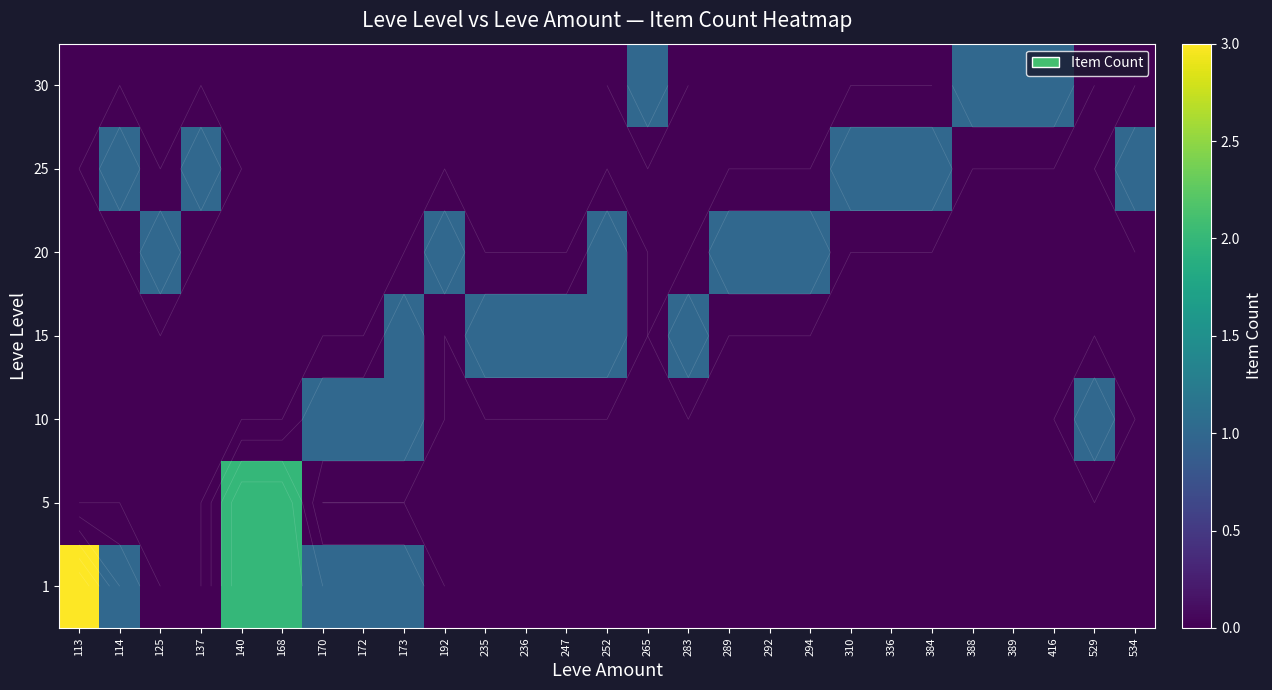

Is the value of 20 at 529 greater than the value of 5 at 289?

No